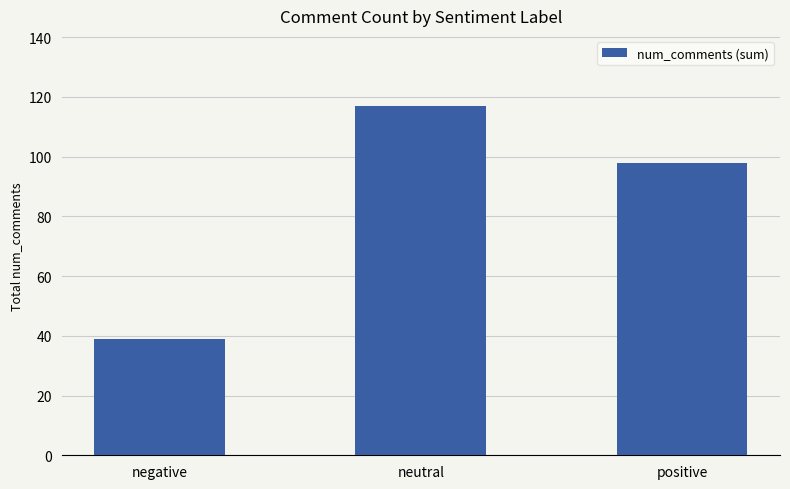

List the labels in order of value, smallest first.

negative, positive, neutral